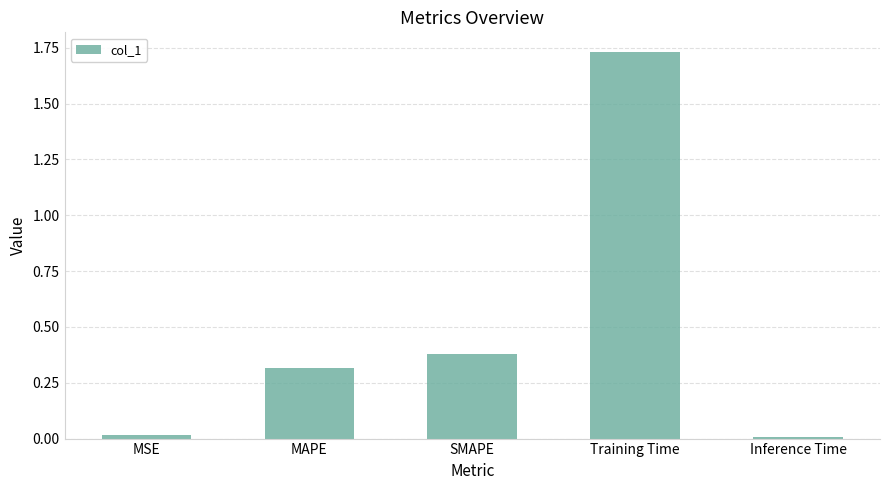

What is the sum of all values?

2.5